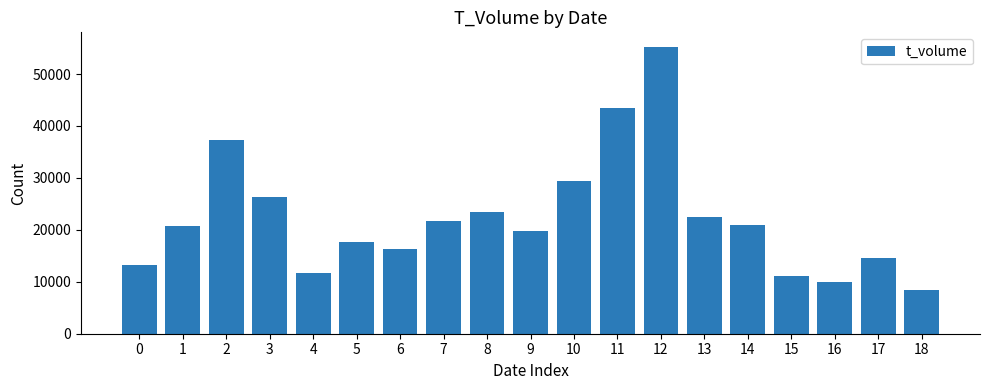

What is the value of the 11th bar from the left?

29478